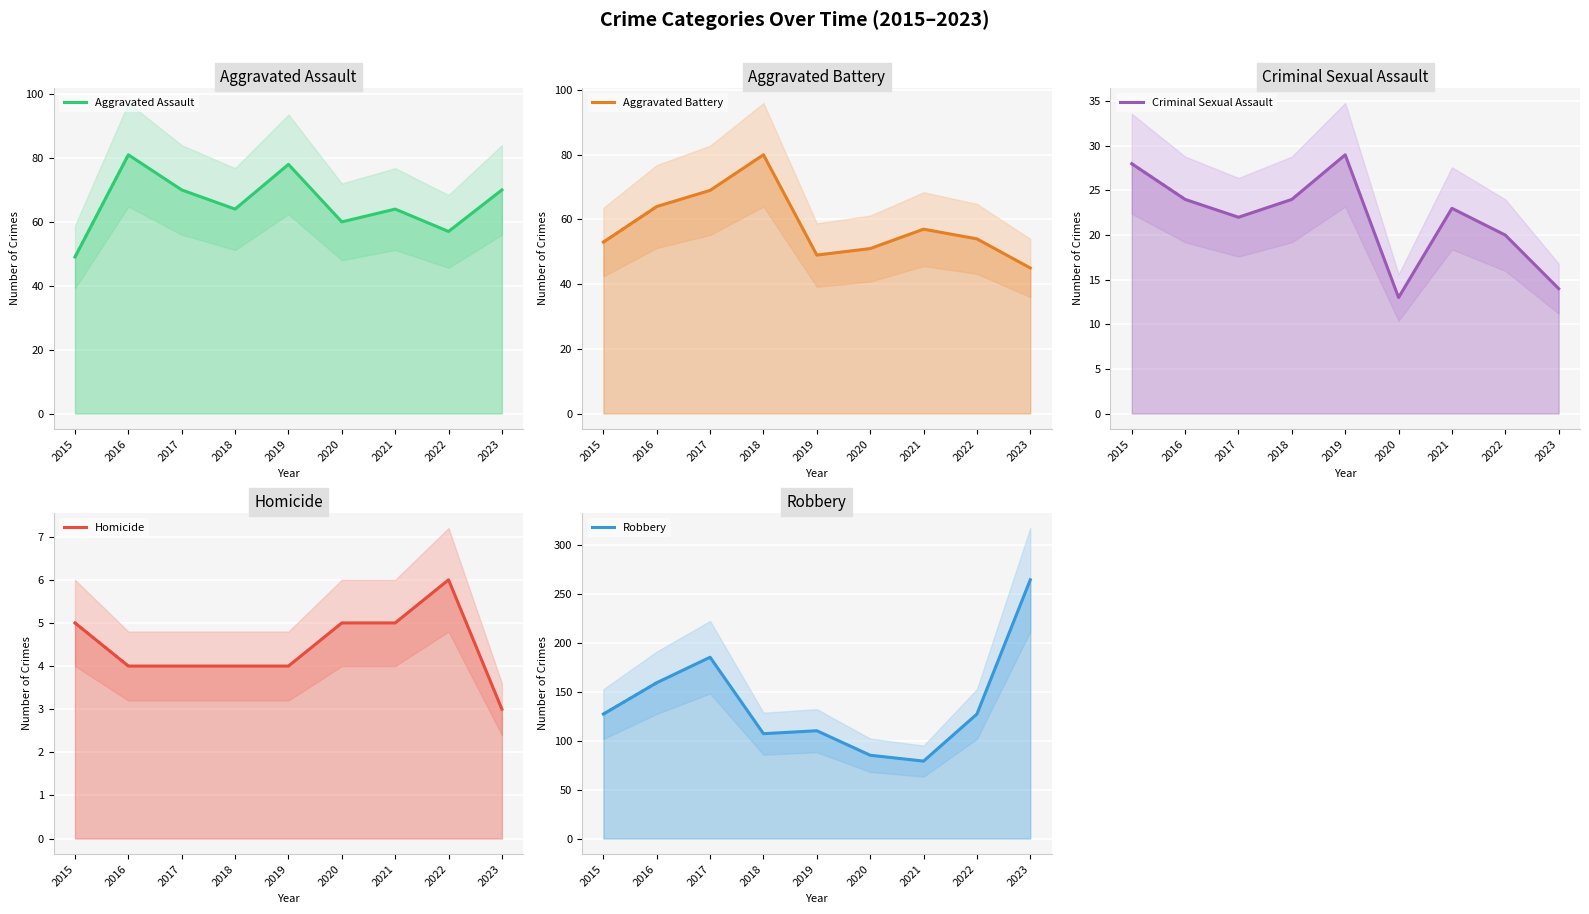

Rank the series by their maximum value, from highest to lowest.

Robbery, Aggravated Assault, Aggravated Battery, Criminal Sexual Assault, Homicide